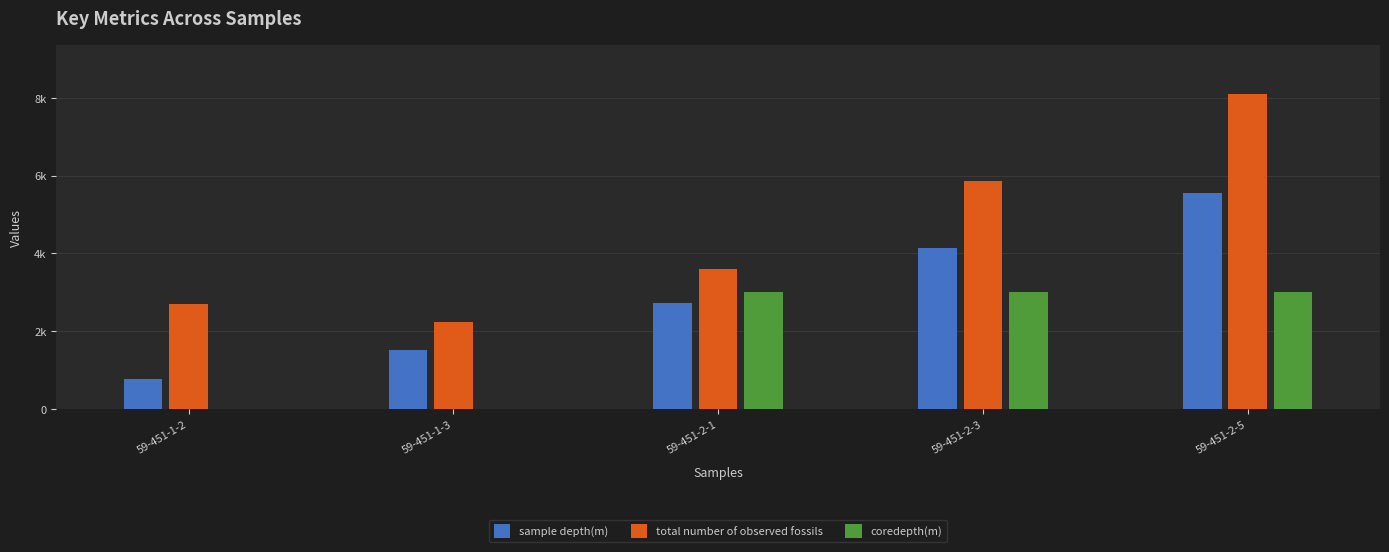

Reading right to left, extract all data points from this chart.

sample depth(m): 5550	4140	2730	1530	780
total number of observed fossils: 8100	5850	3600	2250	2700
coredepth(m): 3000	3000	3000	0	0